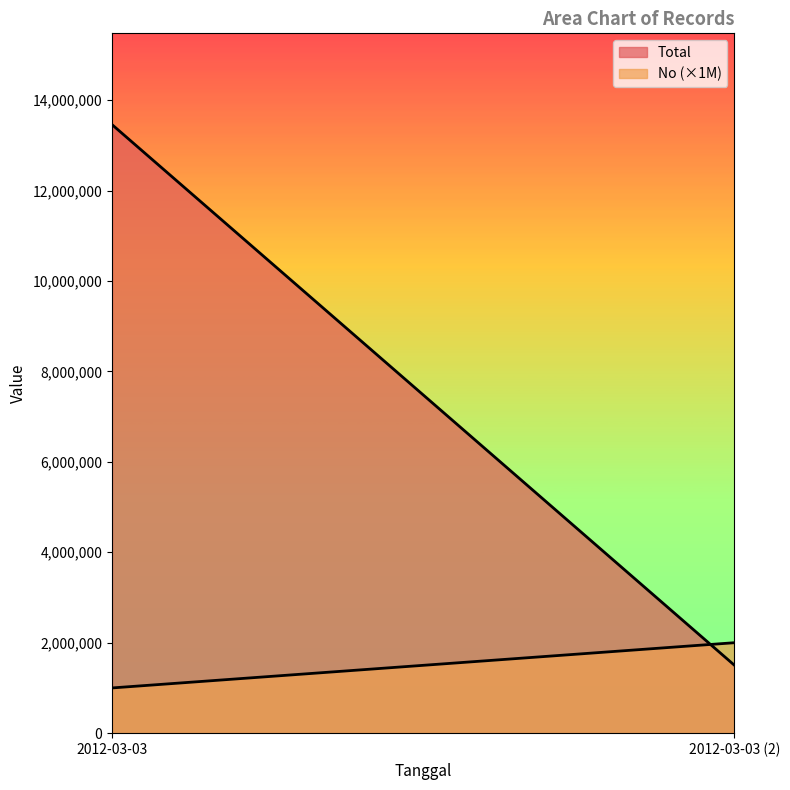

What is the value of the No point at the 2nd from the left?

2